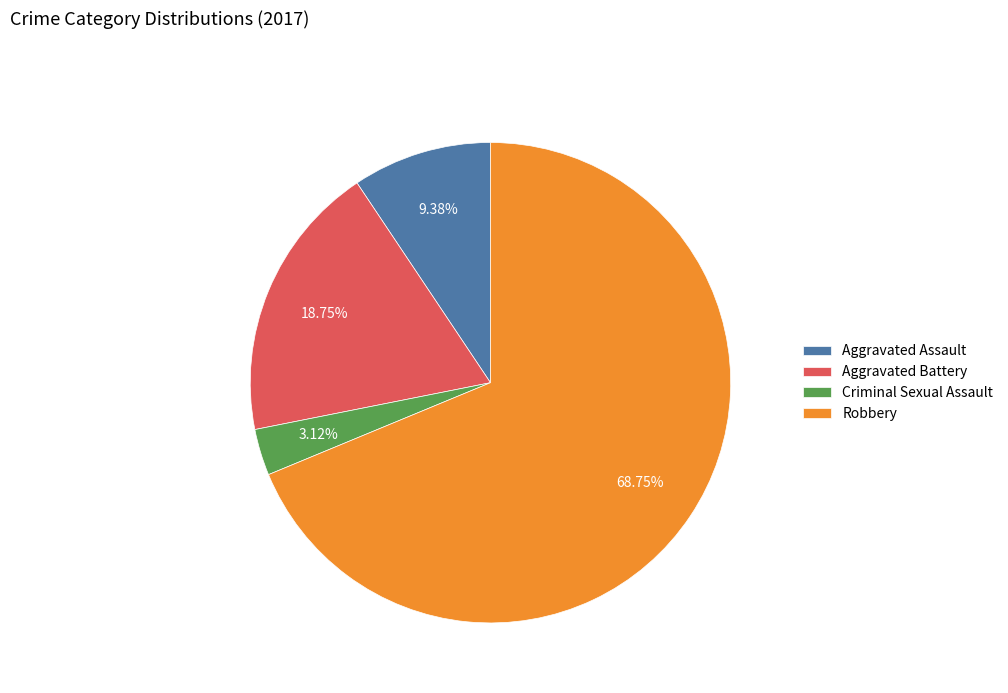

Between Criminal Sexual Assault and Robbery, which is larger?

Robbery